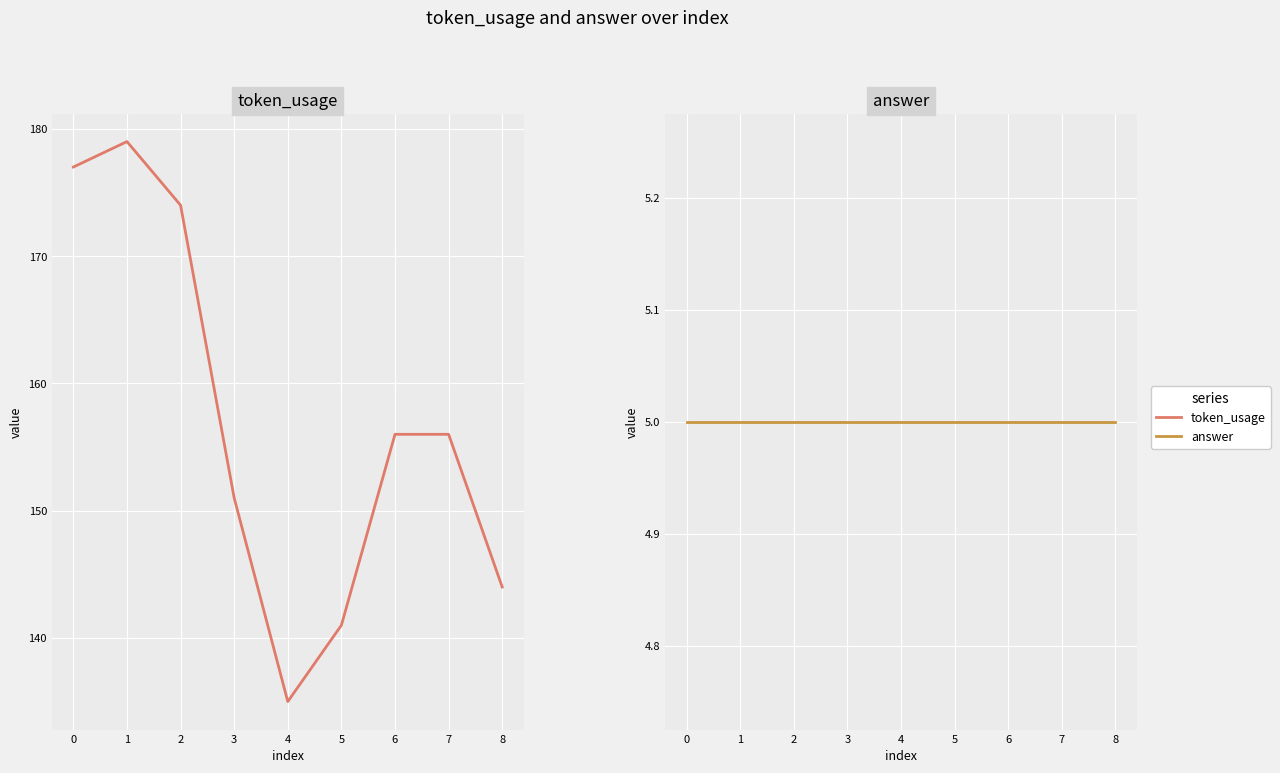

True or false: answer and token_usage intersect in this chart.

False